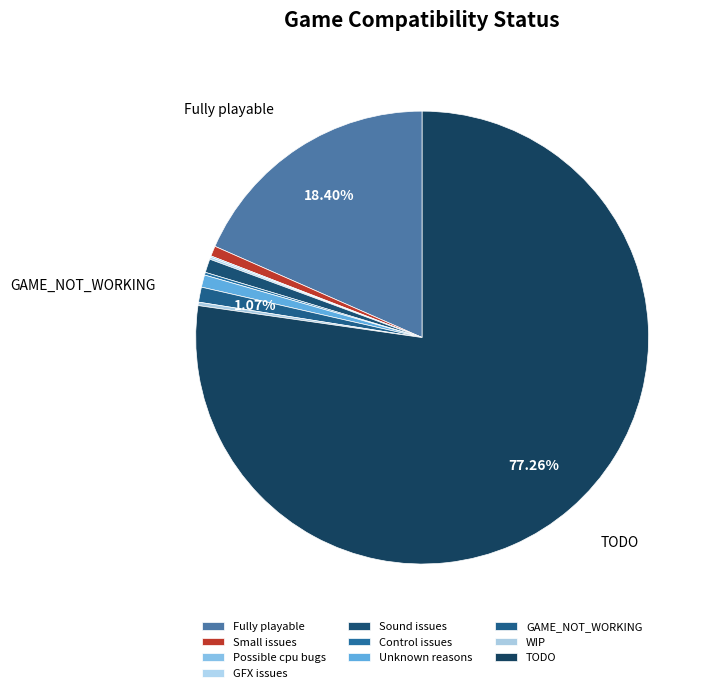

To the nearest percent, what is the difference between the Control issues and Fully playable slice percentages?

18%